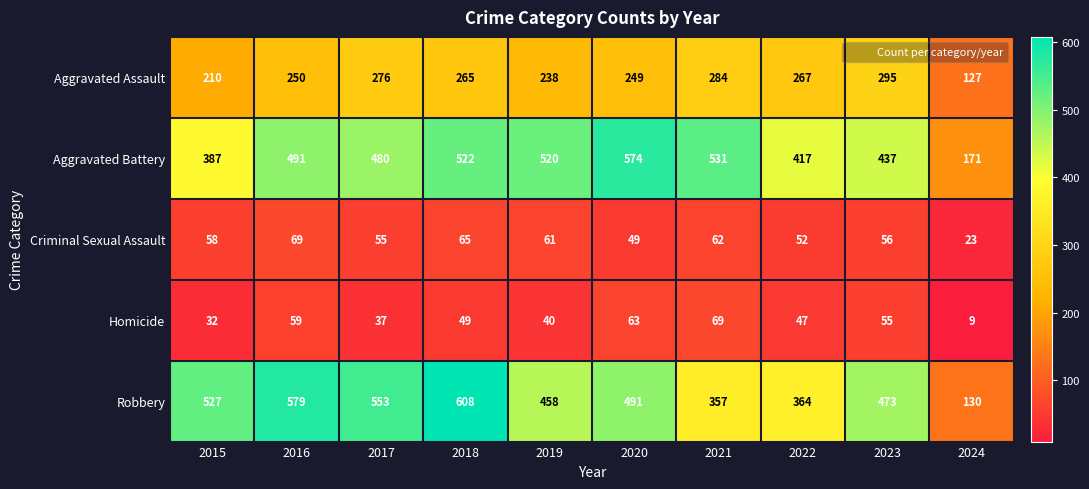

Where does the Aggravated Assault series first go above 265?

2017